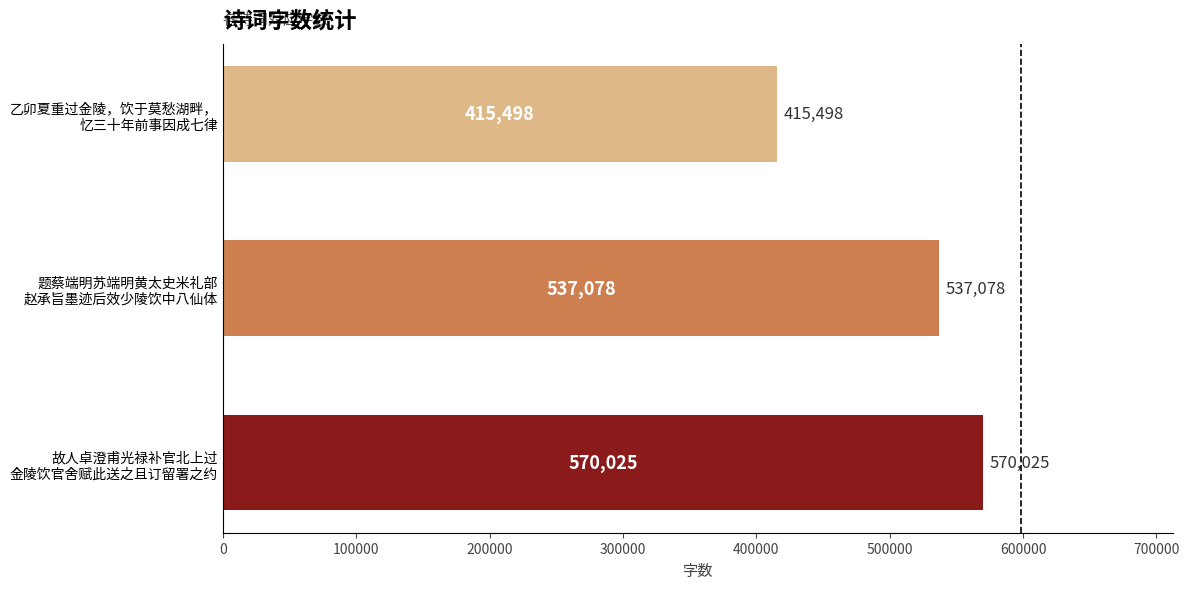

Count the values in the range 415498 to 570025.

3